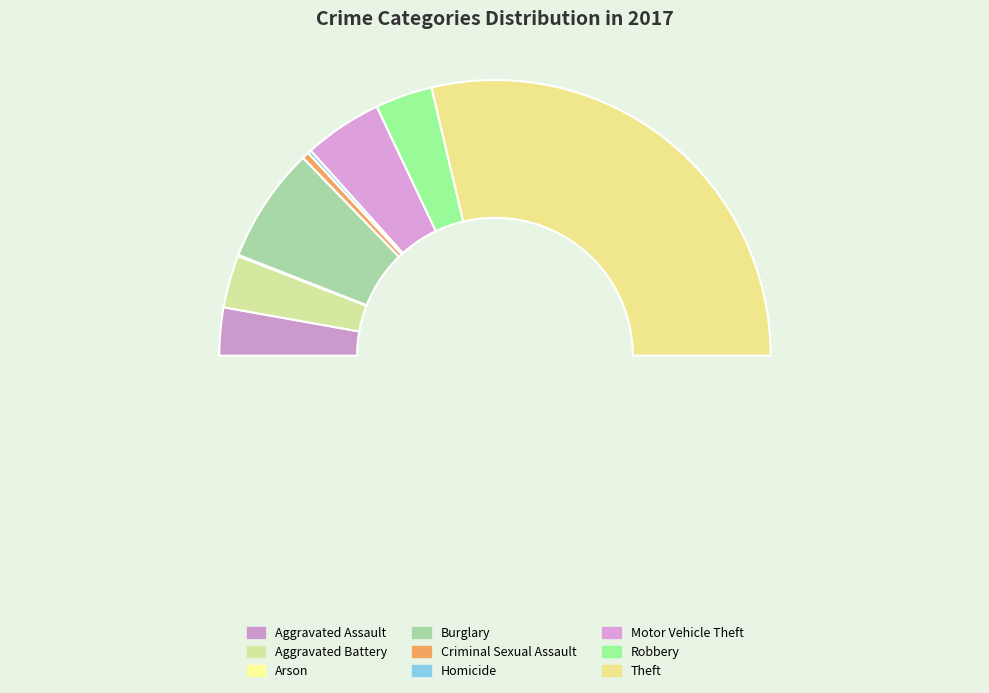

Rank the categories by value from lowest to highest.

Arson, Homicide, Criminal Sexual Assault, Aggravated Assault, Aggravated Battery, Robbery, Motor Vehicle Theft, Burglary, Theft